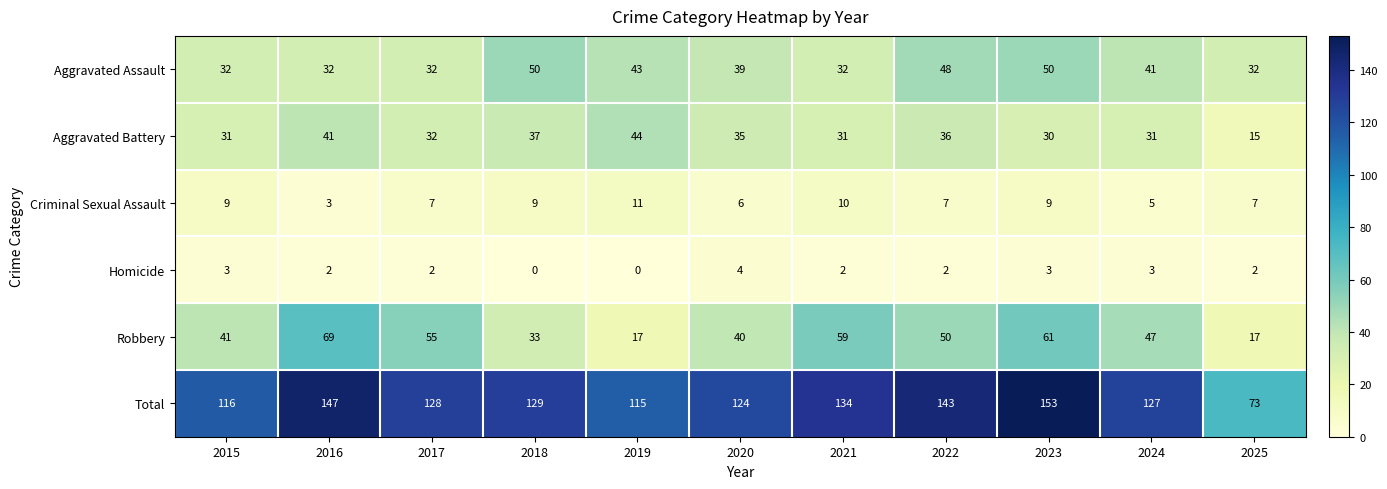

Which category has the lowest value in the Criminal Sexual Assault series?

2016